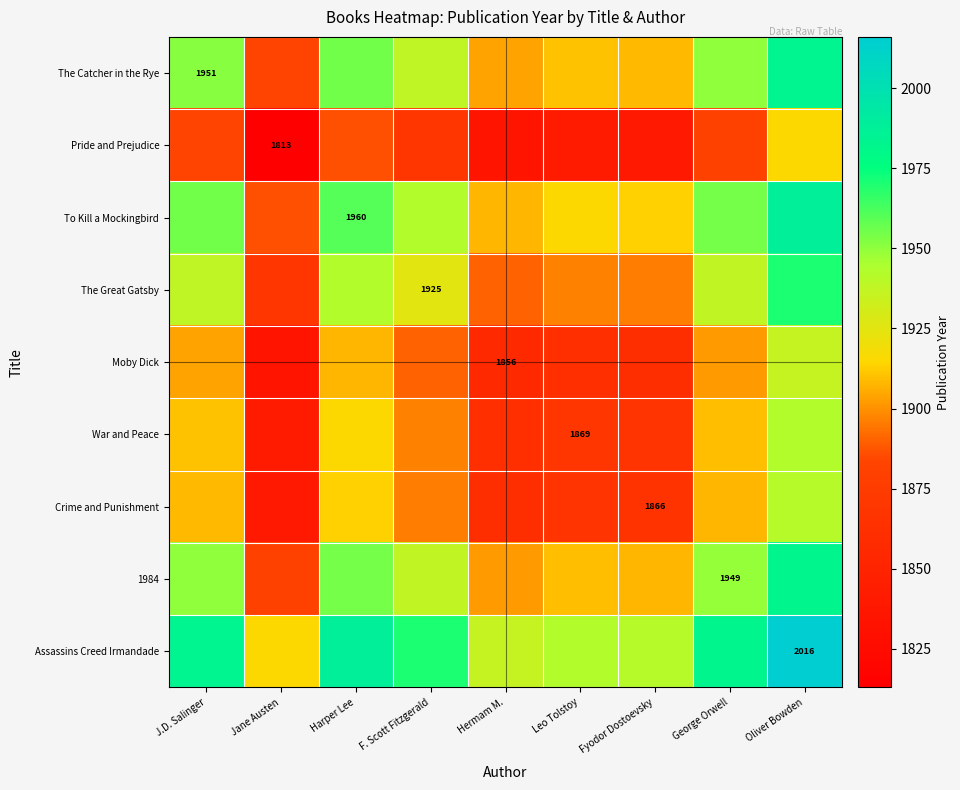

What is the average value of the 1984 series?

1930.3